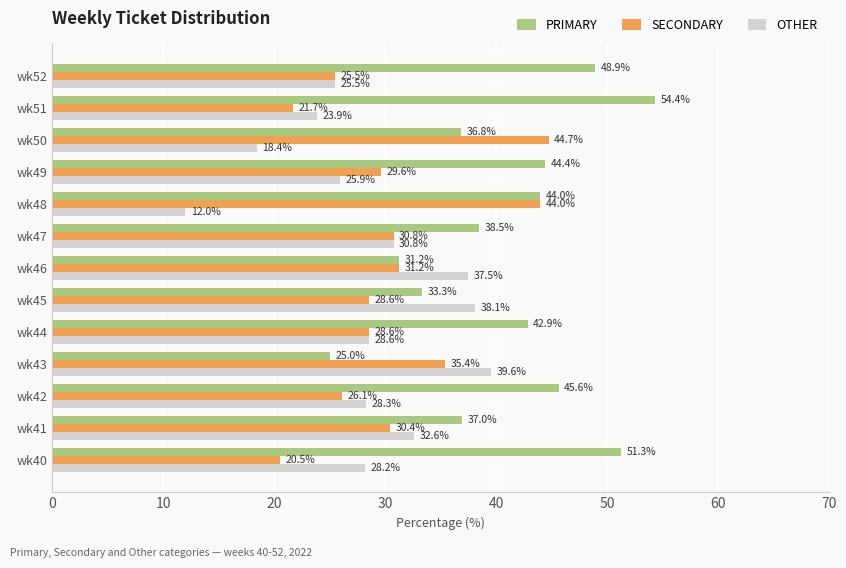

At which label is PRIMARY closest to 39?

wk47